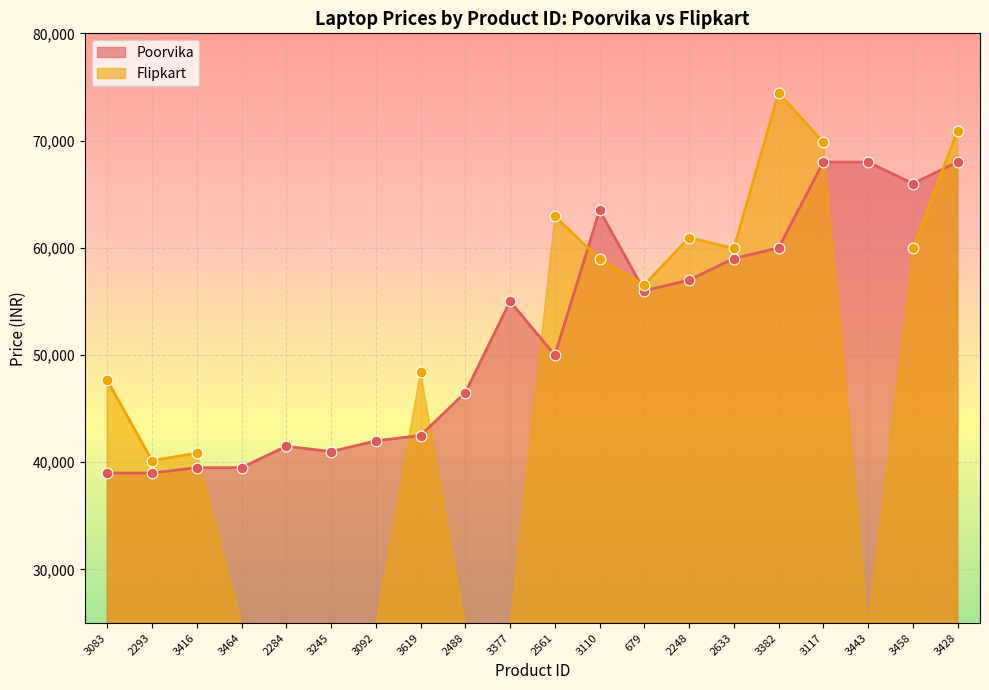

What is the change in value from 2293 to 2633?

+20009